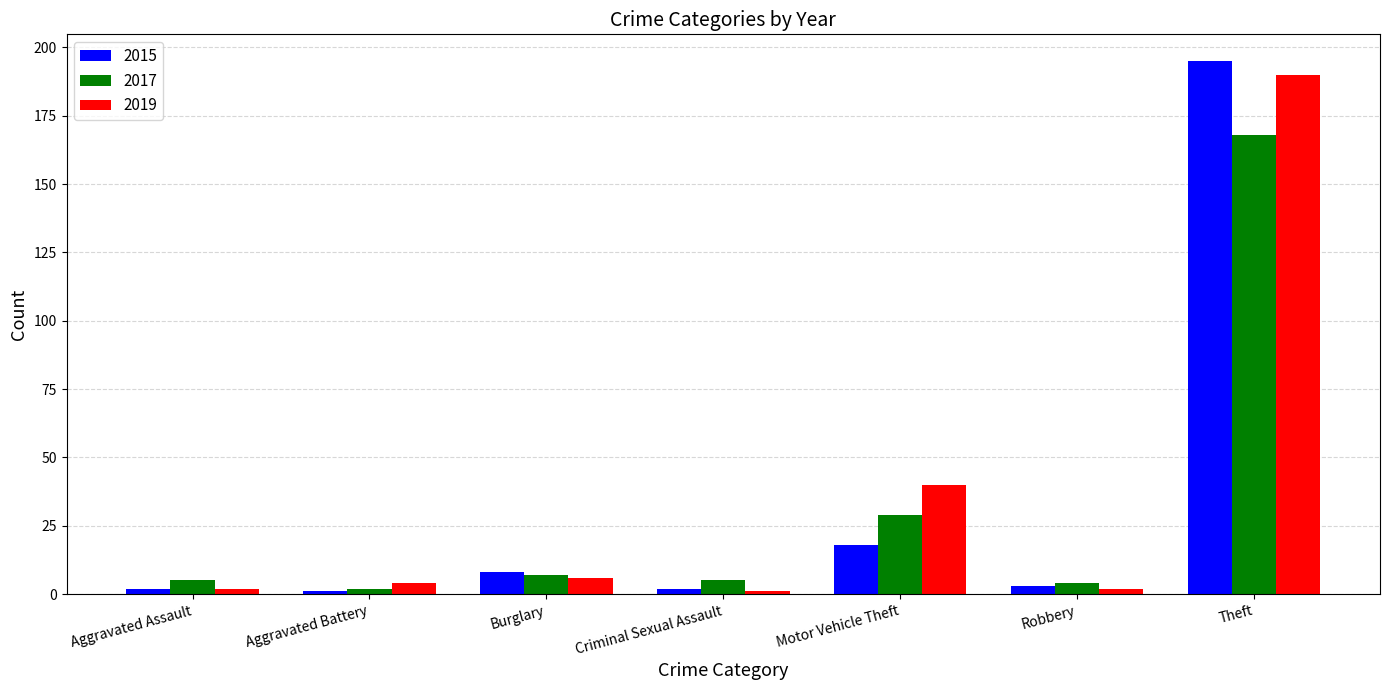

How many bars are there in each group?

3